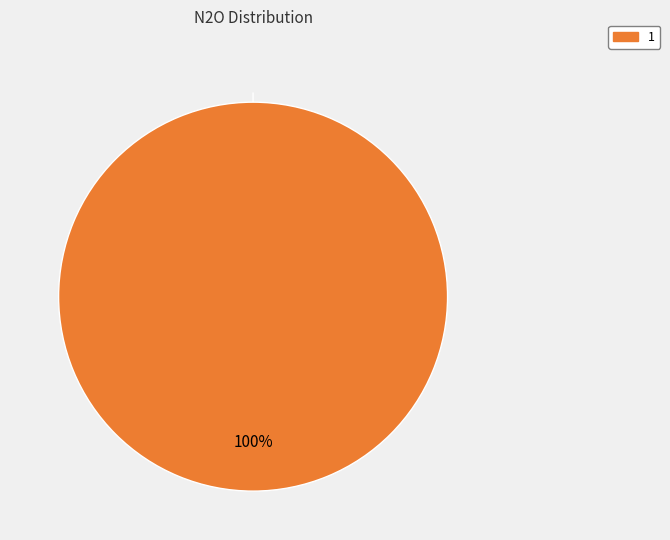

The 0 slice represents 11% of the pie. True or false?

False